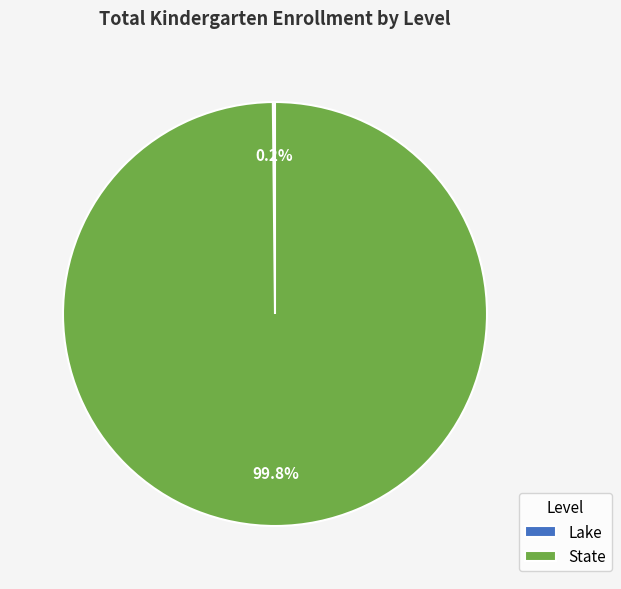

Which slice represents more than half of the pie?

State